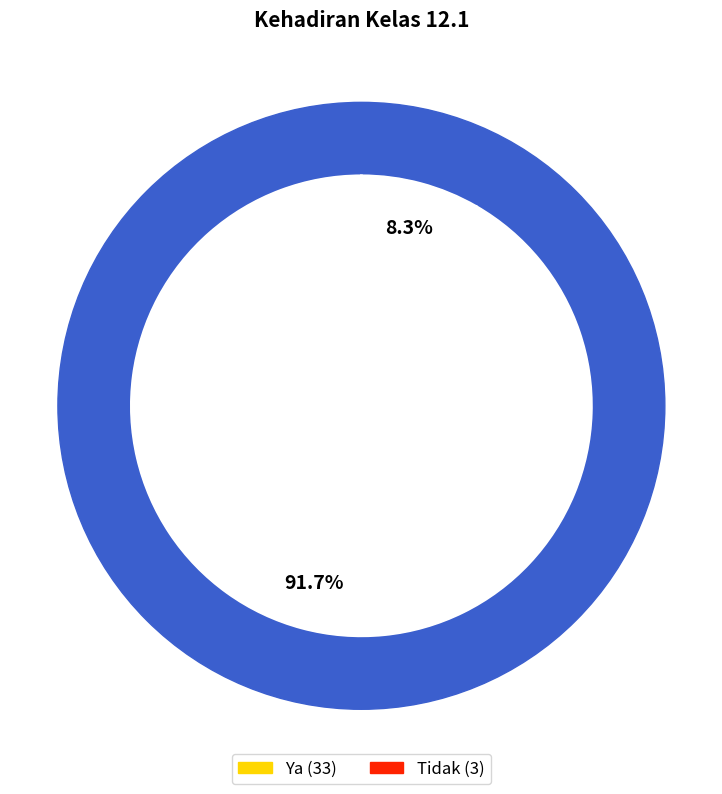

Count the number of slices in the pie.

2